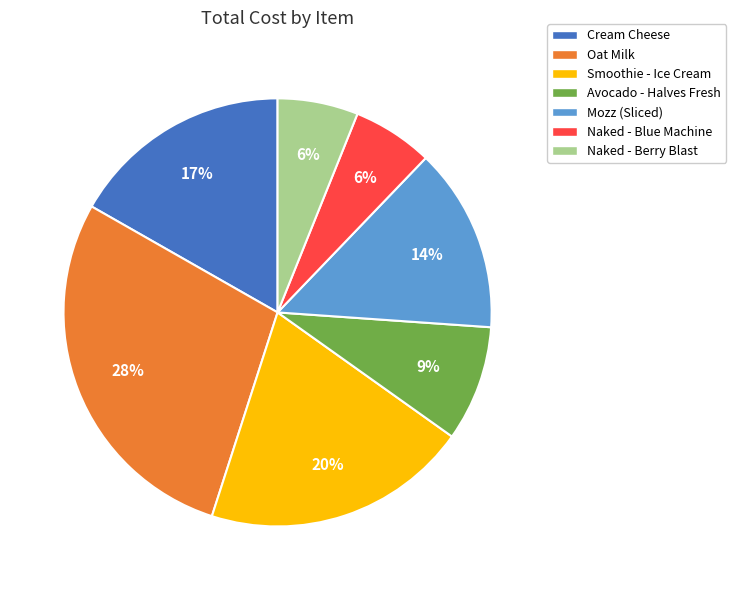

To the nearest percent, what portion does Smoothie - Ice Cream represent?

20%